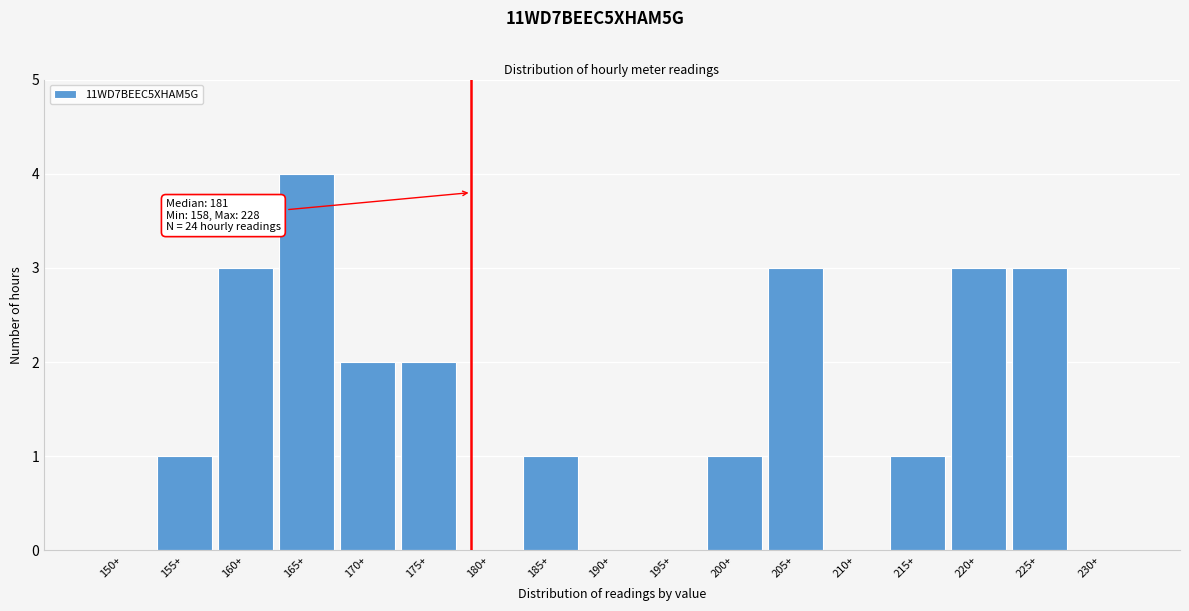

Reading right to left, transcribe all the data shown in this chart.

230+=0	225+=3	220+=3	215+=1	210+=0	205+=3	200+=1	195+=0	190+=0	185+=1	180+=0	175+=2	170+=2	165+=4	160+=3	155+=1	150+=0